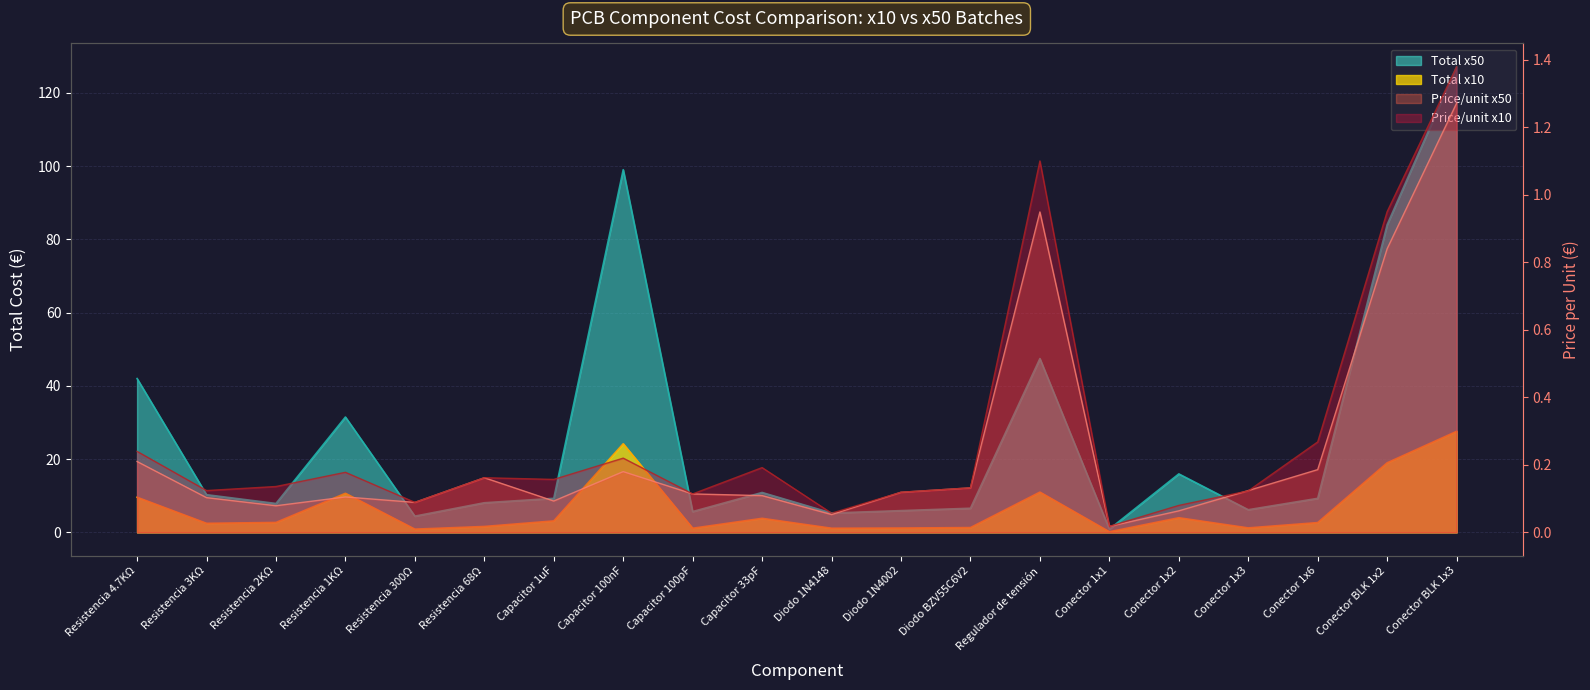

Reading left to right, extract all data points from this chart.

Total x10: 9.6	2.5	2.7	10.7	0.9	1.6	3.1	24.2	1.1	3.8	1.1	1.2	1.3	11.0	0.2	4.0	1.2	2.7	19.0	27.6
Total x50: 42.0	10.3	7.9	31.5	4.5	8.1	9.3	99.0	5.7	10.9	5.3	6.0	6.6	47.5	0.9	16.0	6.2	9.3	84.0	127.1
Price/unit x10: 0.2	0.1	0.1	0.2	0.1	0.2	0.2	0.2	0.1	0.2	0.1	0.1	0.1	1.1	0.0	0.1	0.1	0.3	0.9	1.4
Price/unit x50: 0.2	0.1	0.1	0.1	0.1	0.2	0.1	0.2	0.1	0.1	0.1	0.1	0.1	0.9	0.0	0.1	0.1	0.2	0.8	1.3